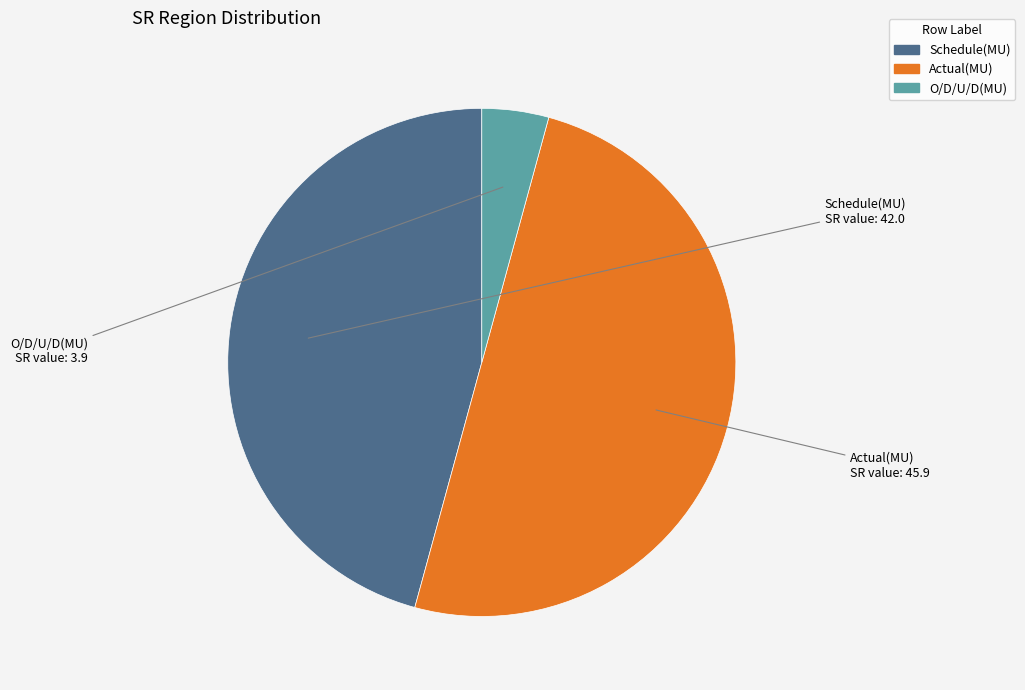

Between Actual(MU) and Schedule(MU), which is larger?

Actual(MU)